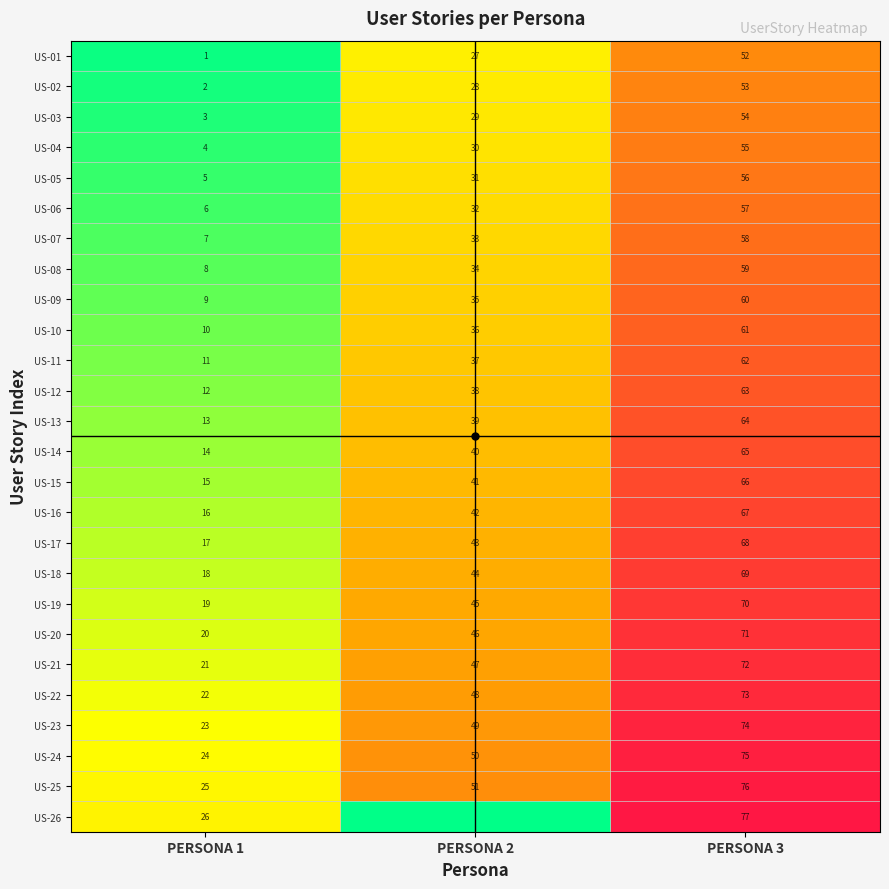

Which category has the highest value in the US-15 series?

PERSONA 3